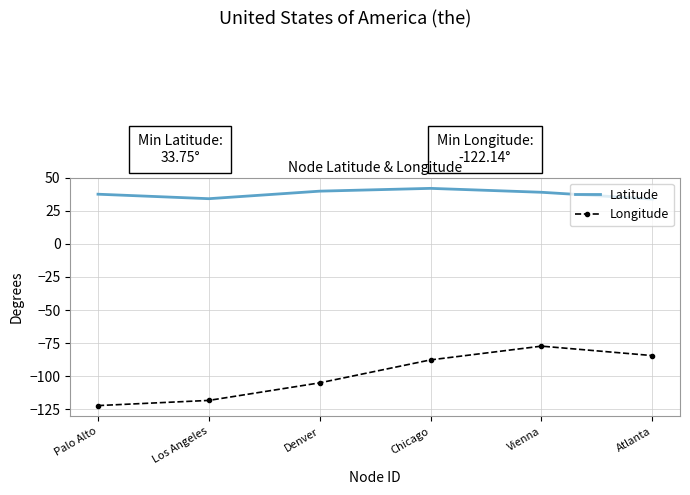

Is it true that Latitude equals 34.0 at Los Angeles?

True